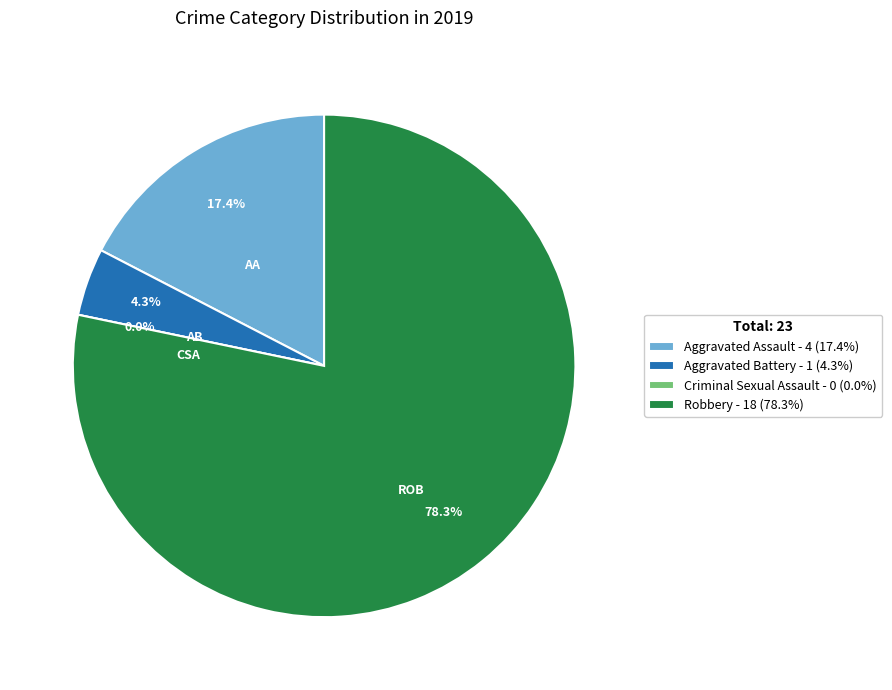

How many segments does this pie chart have?

4